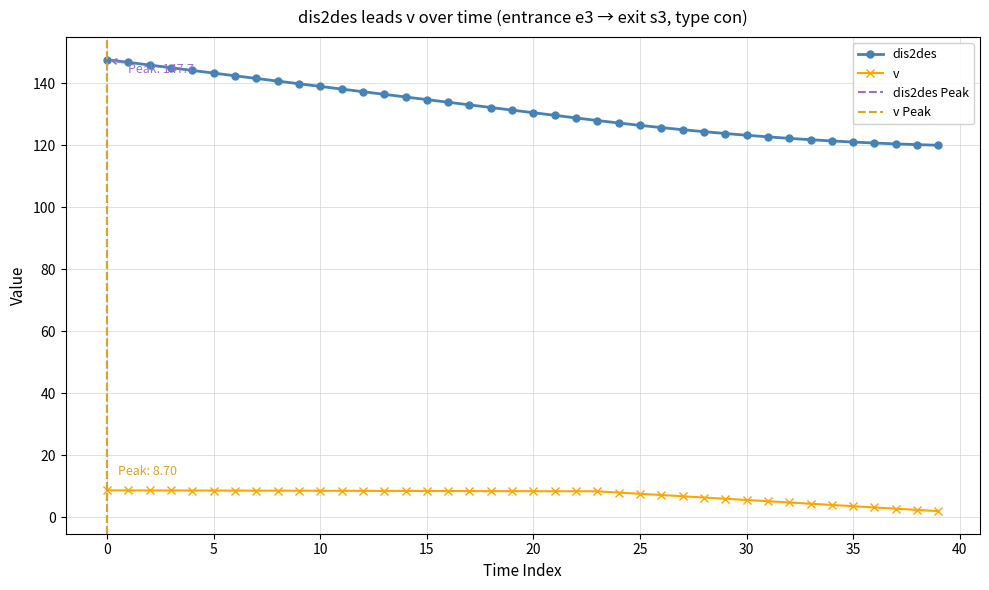

Reading left to right, transcribe all the data shown in this chart.

dis2des: 147.7	146.8	145.9	145.1	144.2	143.3	142.5	141.6	140.7	139.9	139.0	138.2	137.3	136.5	135.6	134.8	133.9	133.1	132.2	131.4	130.5	129.7	128.9	128.0	127.2	126.5	125.7	125.1	124.4	123.8	123.3	122.8	122.3	121.8	121.4	121.1	120.8	120.5	120.2	120.0
v: 8.7	8.7	8.7	8.7	8.7	8.6	8.6	8.6	8.6	8.6	8.6	8.6	8.5	8.5	8.5	8.5	8.5	8.5	8.4	8.4	8.4	8.4	8.4	8.4	8.0	7.6	7.2	6.8	6.4	6.0	5.6	5.2	4.8	4.4	4.0	3.6	3.2	2.8	2.4	2.0